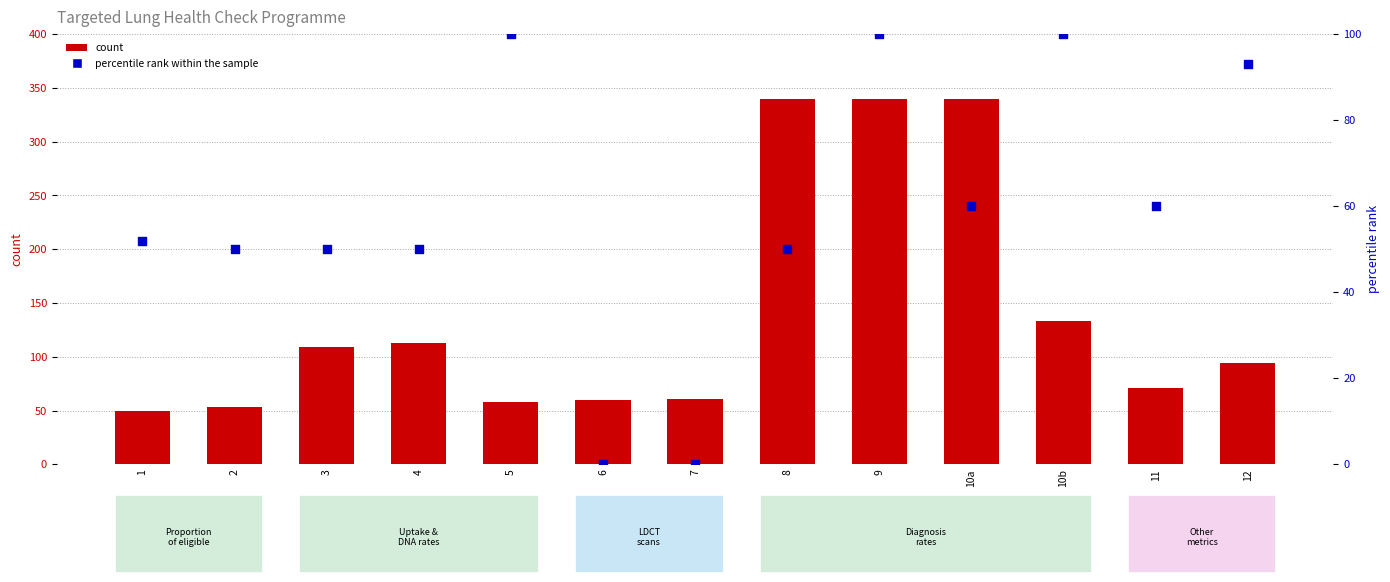

Which series reaches the minimum Y coordinate?

percentile rank within the sample